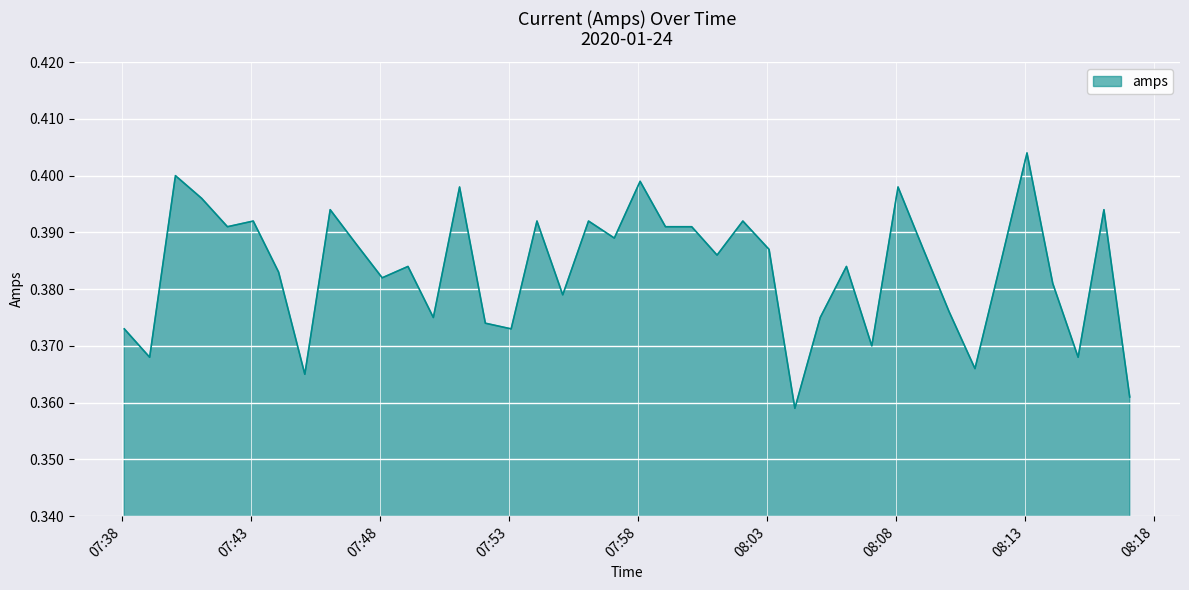

What is the value of the 3rd point from the left?

0.4